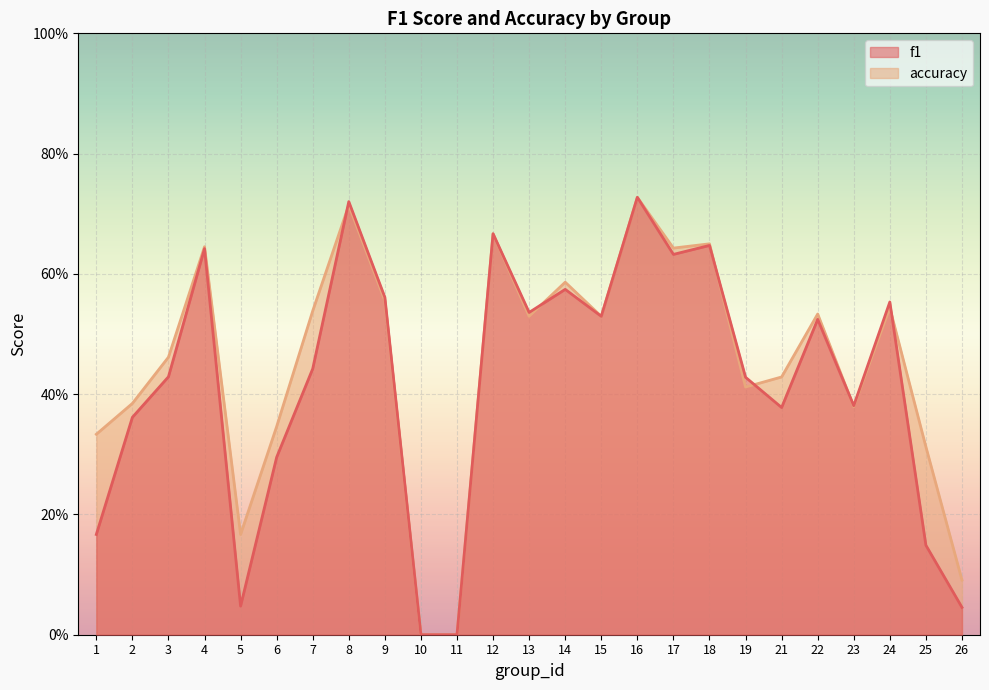

Rank the categories by f1 value from lowest to highest.

10, 11, 26, 5, 25, 1, 6, 2, 21, 23, 19, 3, 7, 22, 15, 13, 24, 9, 14, 17, 4, 18, 12, 8, 16